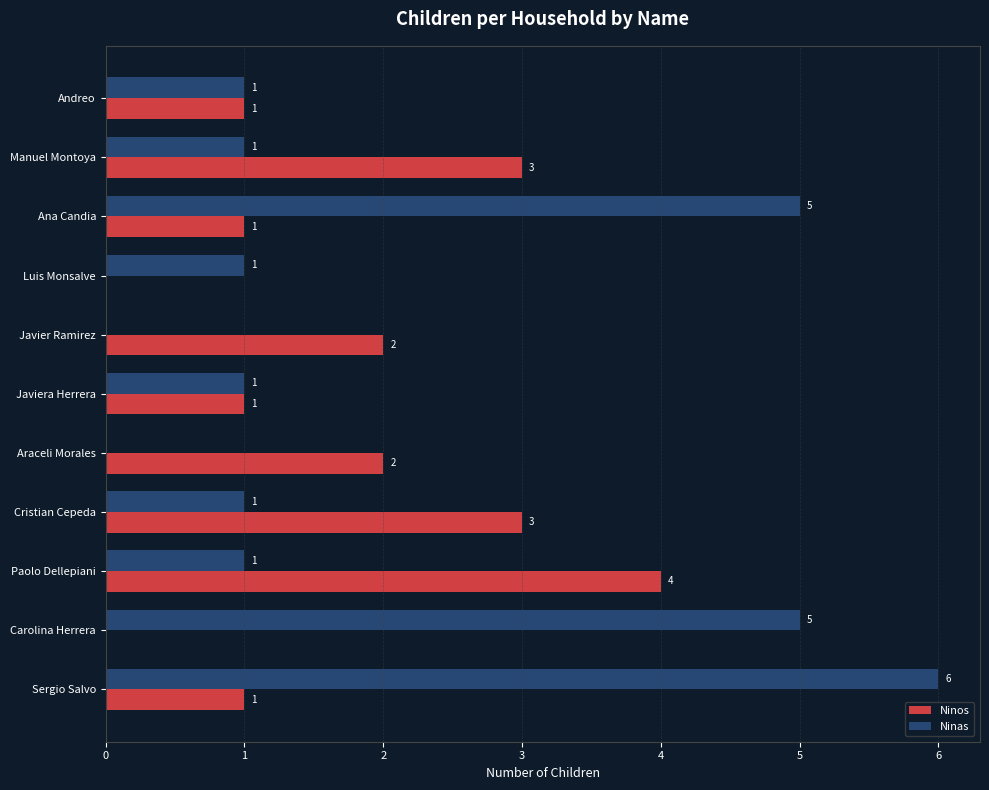

What is the sum of all Ninas values?

22